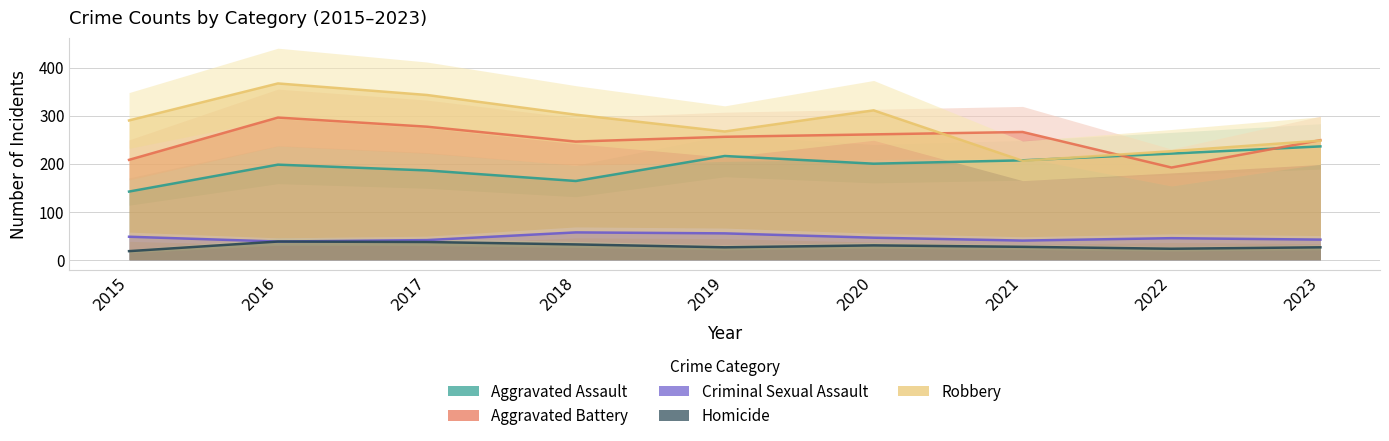

What are all the series names shown in the legend?

Aggravated Assault, Aggravated Battery, Criminal Sexual Assault, Homicide, Robbery